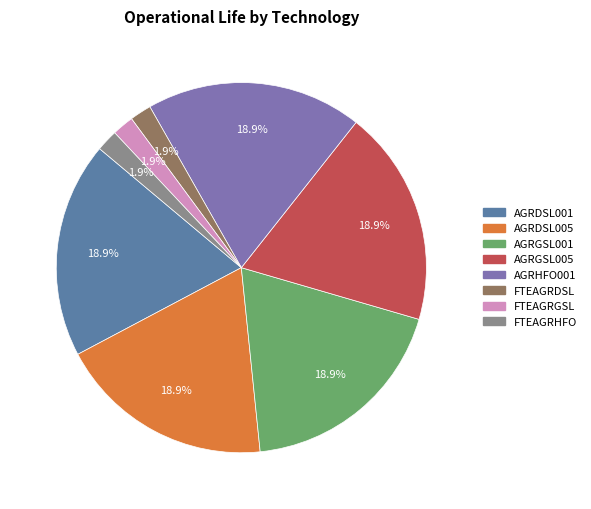

Combined, what portion of the pie is FTEAGRGSL and AGRGSL001?

20.8%